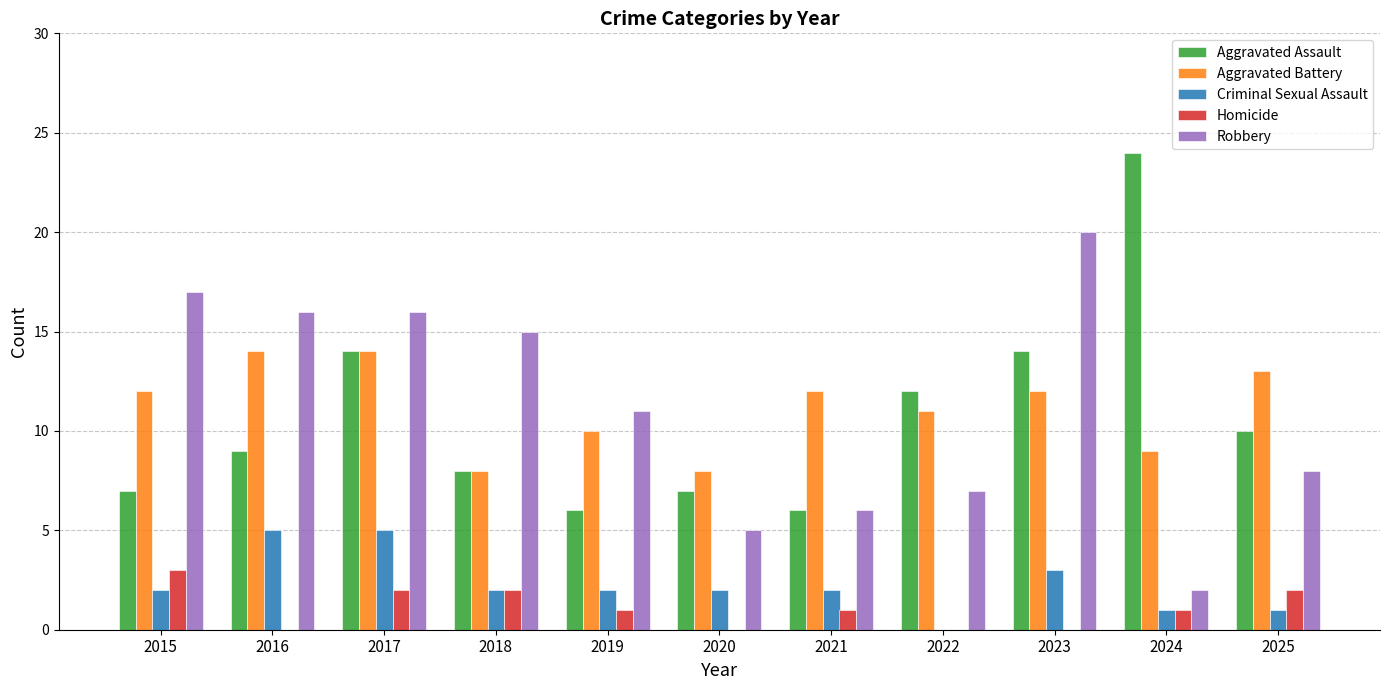

What is the spread (max minus min) of values at 2025?

12